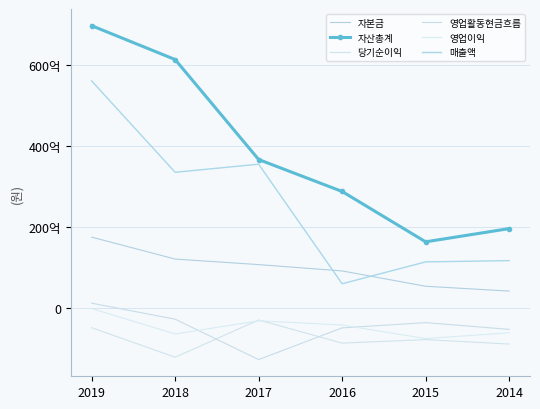

True or false: 매출액 and 영업활동현금흐름 intersect in this chart.

False